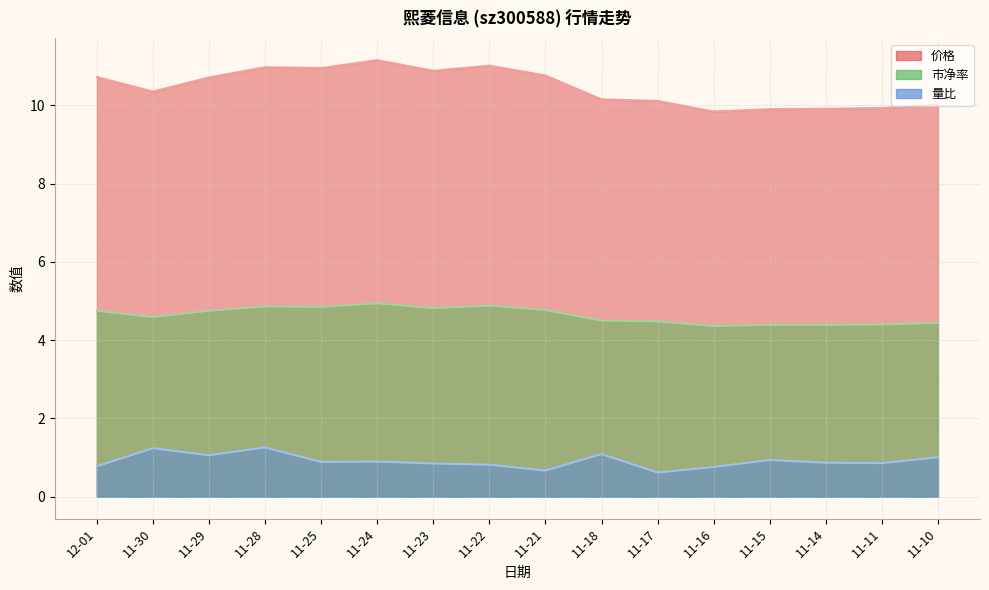

True or false: 市净率 and 量比 intersect in this chart.

False